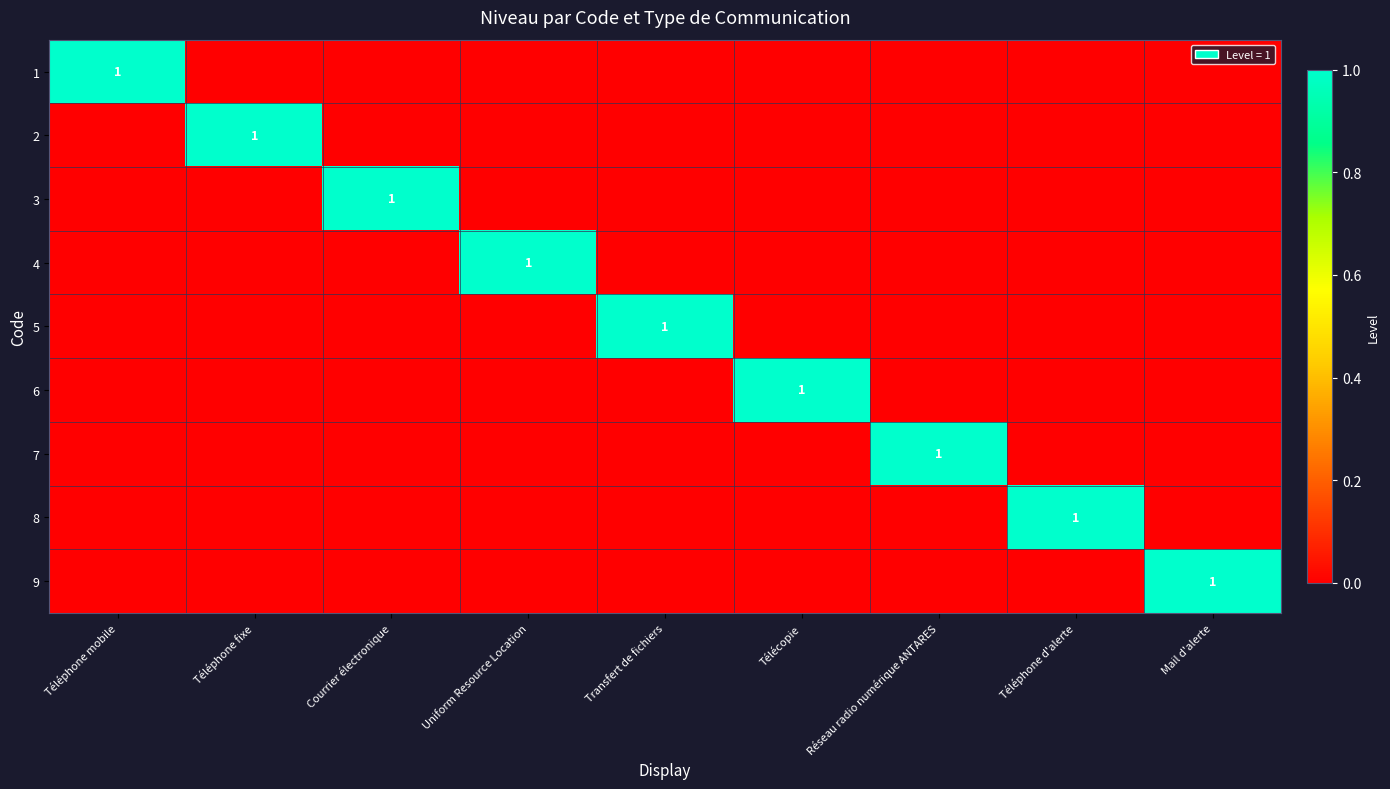

At which label does 7 reach its minimum?

Téléphone mobile